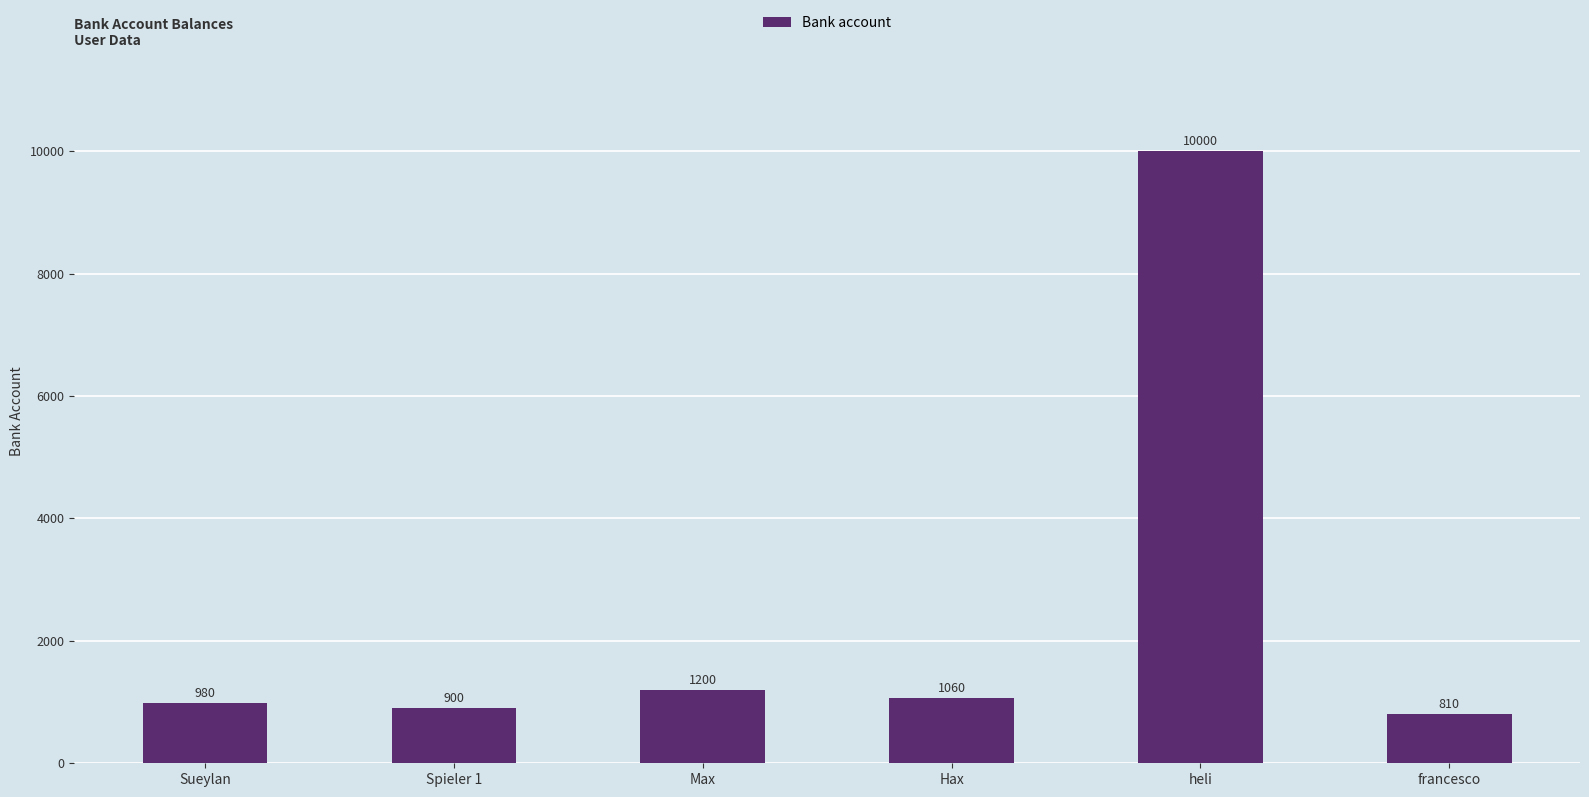

Between Max and Hax, which is larger?

Max